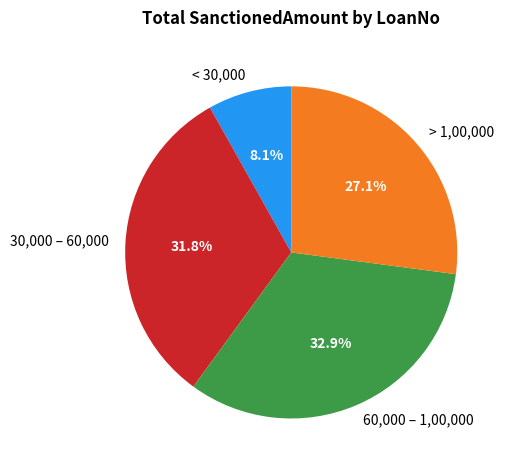

Is there any slice that represents more than half of the pie?

No